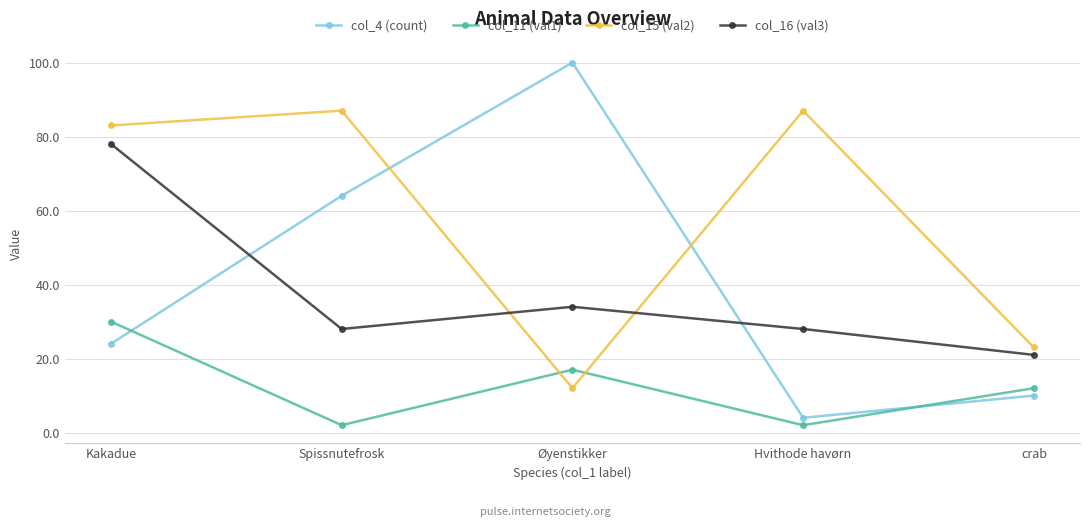

True or false: col_11 (val1) has more than 0 points higher than both neighbors.

True